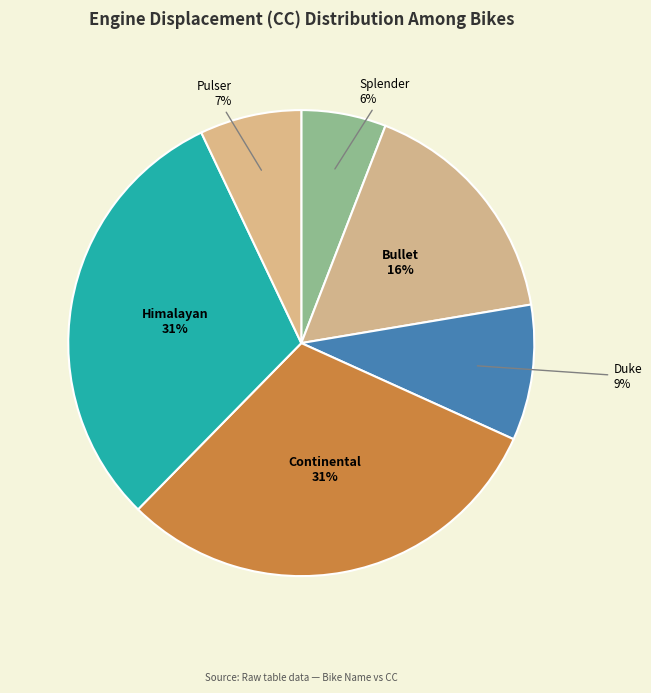

Is there a majority slice in this chart?

No